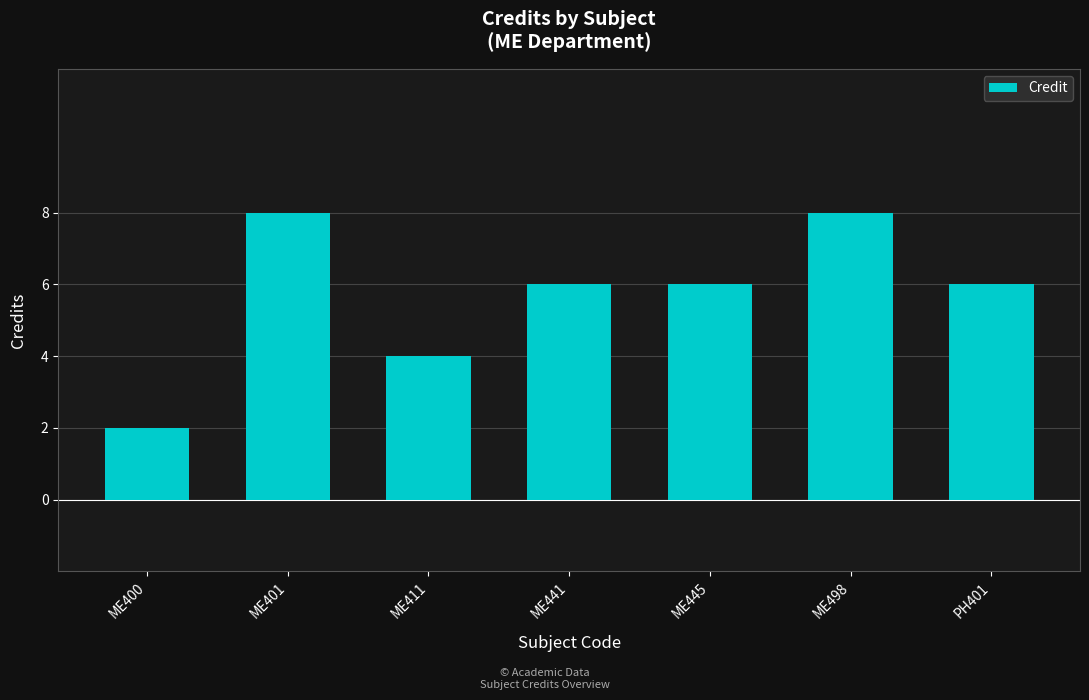

Approximately how many times larger is the value at PH401 compared to ME411?

1.5